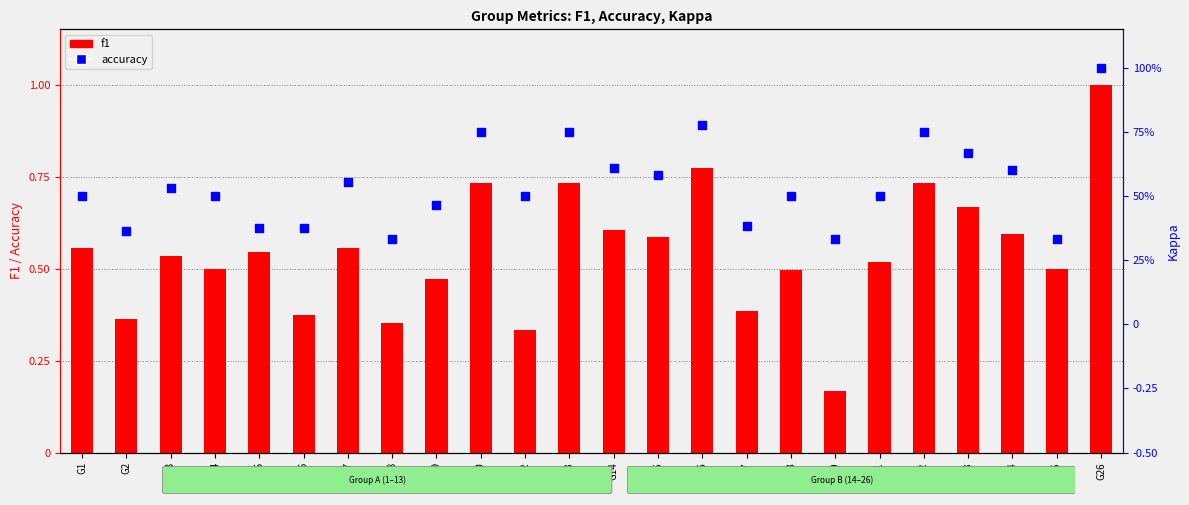

At how many categories does at least one series exceed 0?

24